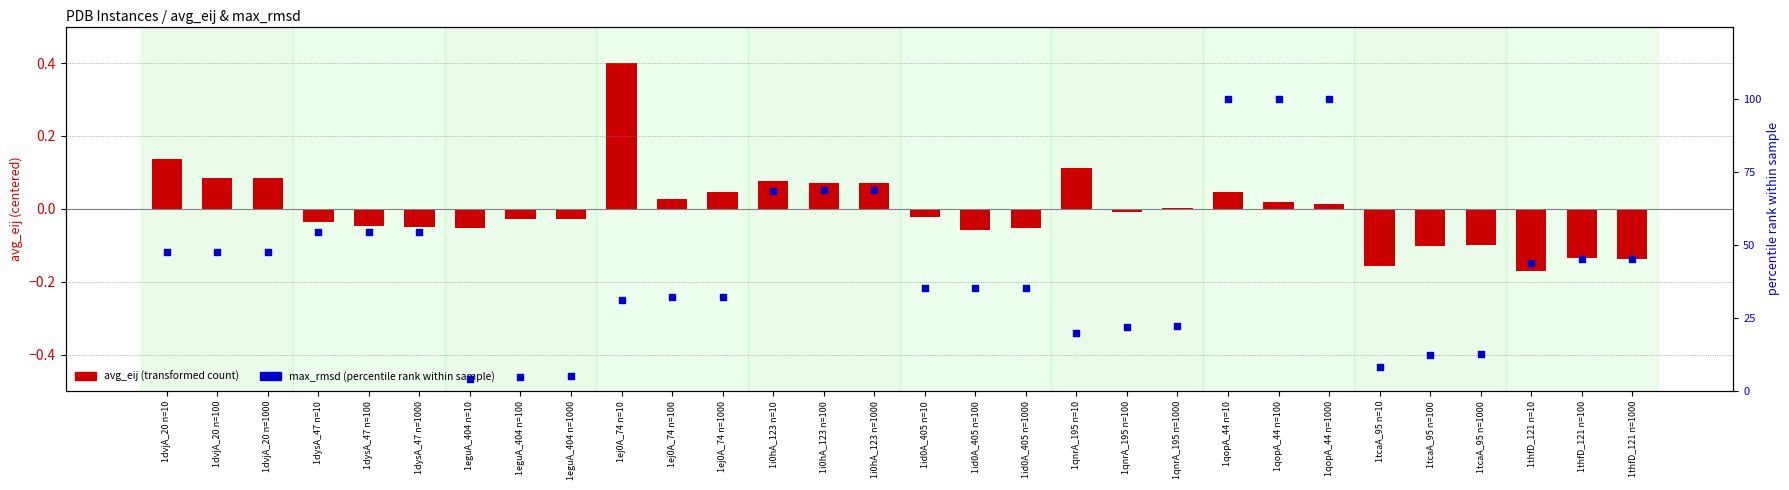

At which category is the sum across all series the highest?

1qopA_44 n=10